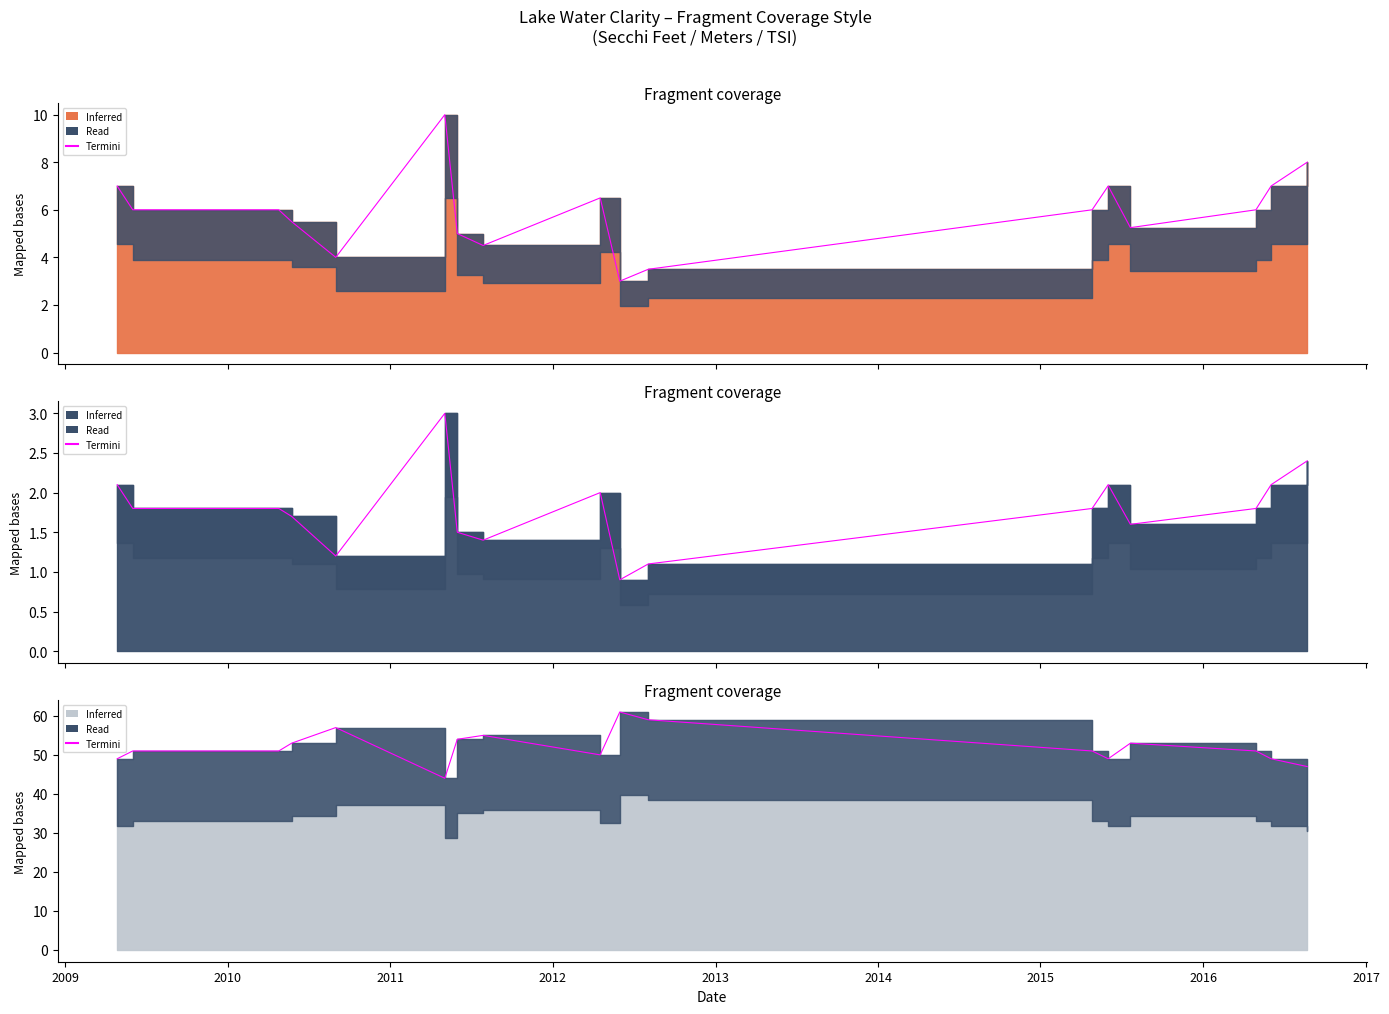

Which has a higher value, 09/01/2010 or 06/01/2011?

06/01/2011